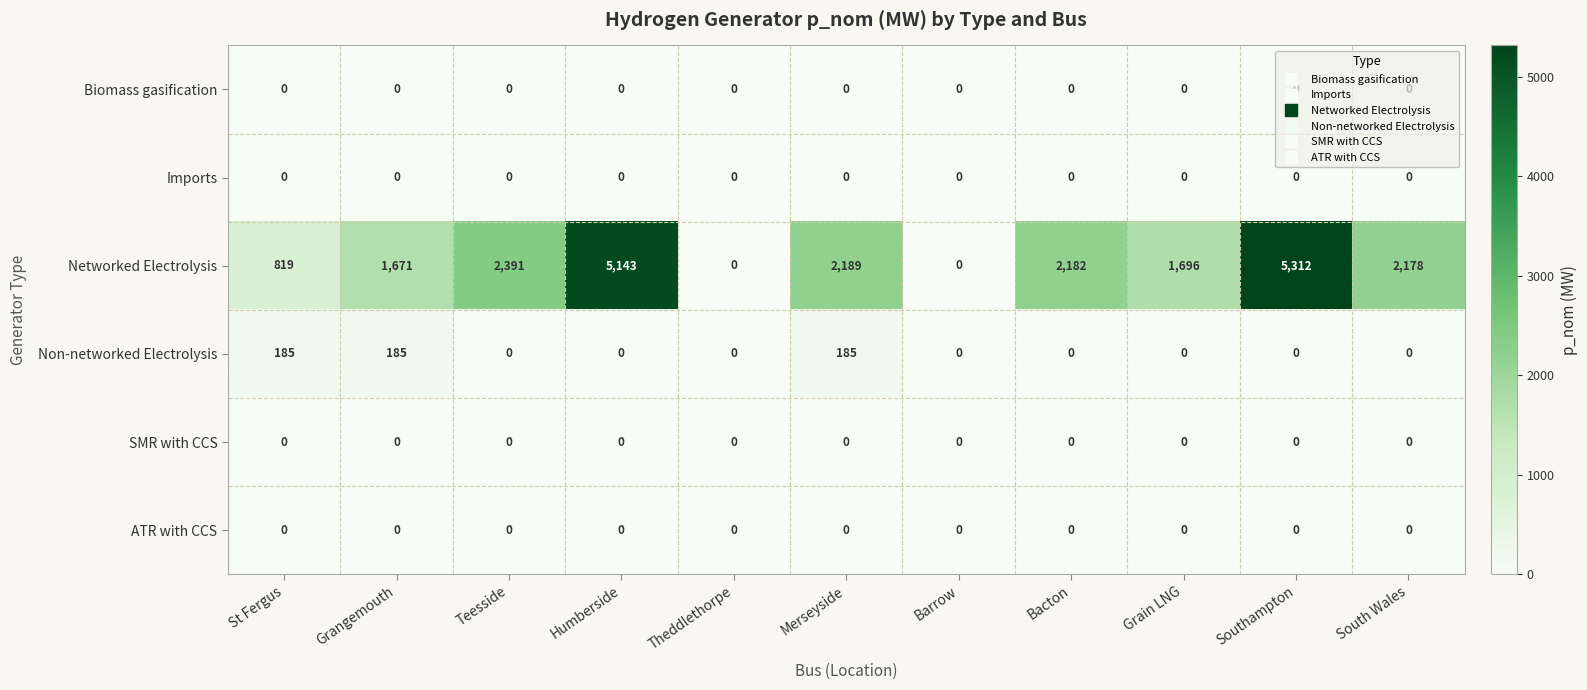

The Networked Electrolysis series shows 1527 at Humberside. True or false?

False